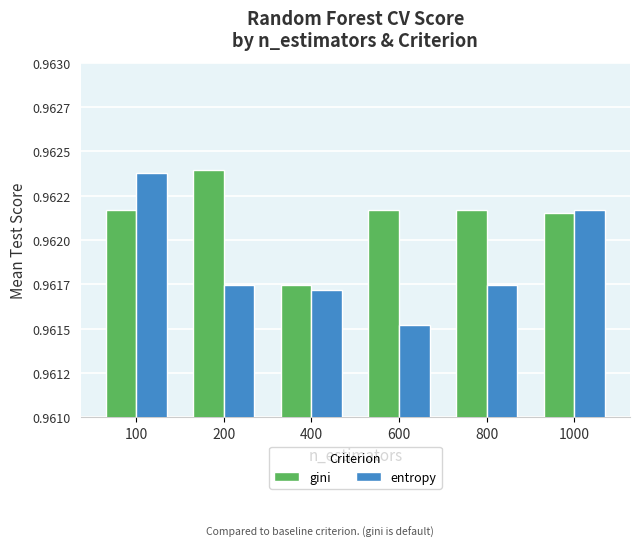

Which series has the widest spread of values?

entropy